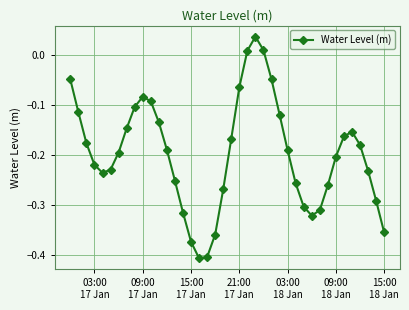

How many interior local valleys (lower than both neighbors) does the data have?

3